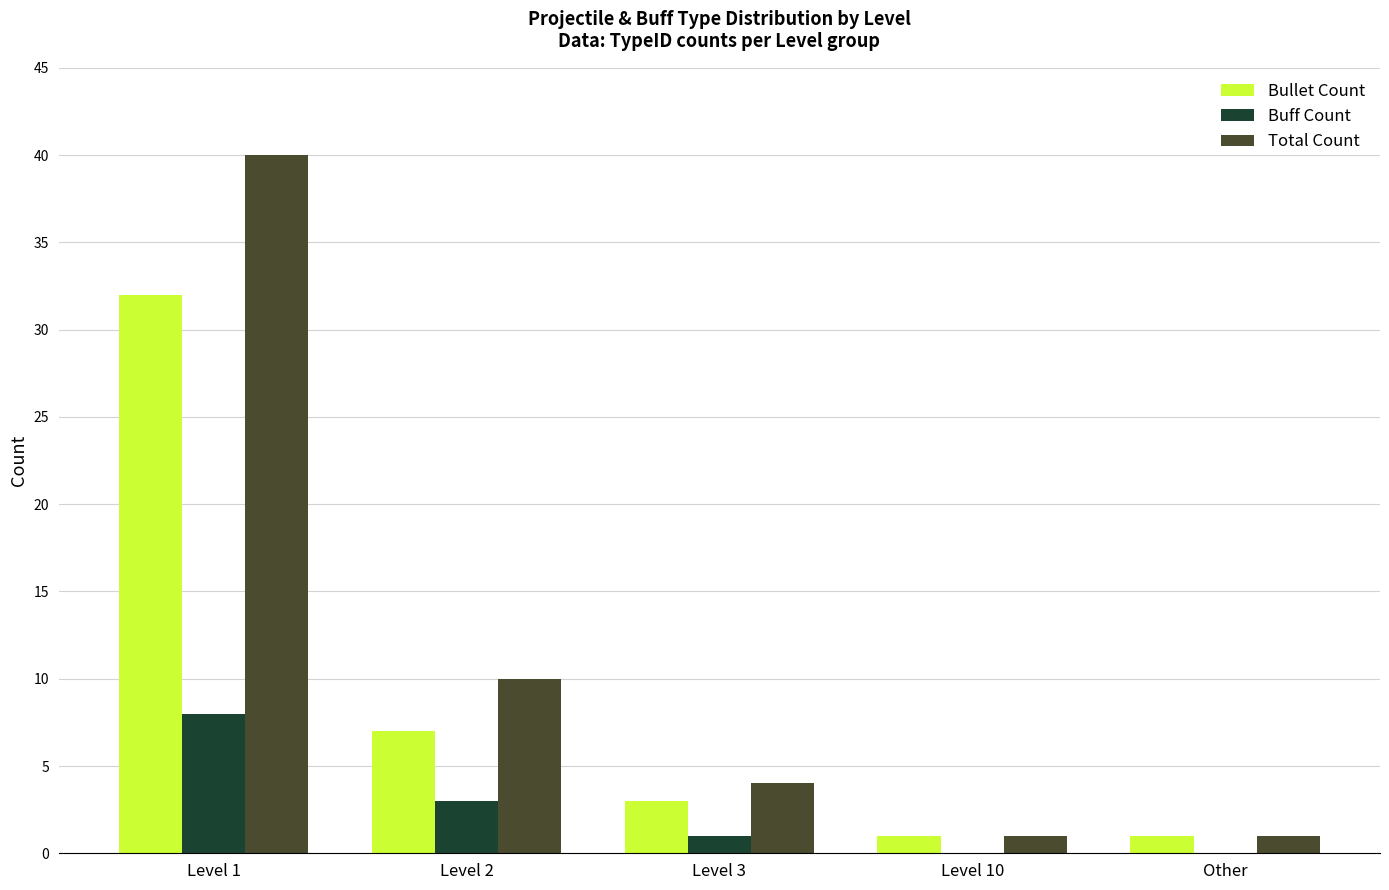

Is the value of Total Count at Level 10 greater than the value of Buff Count at Level 10?

Yes